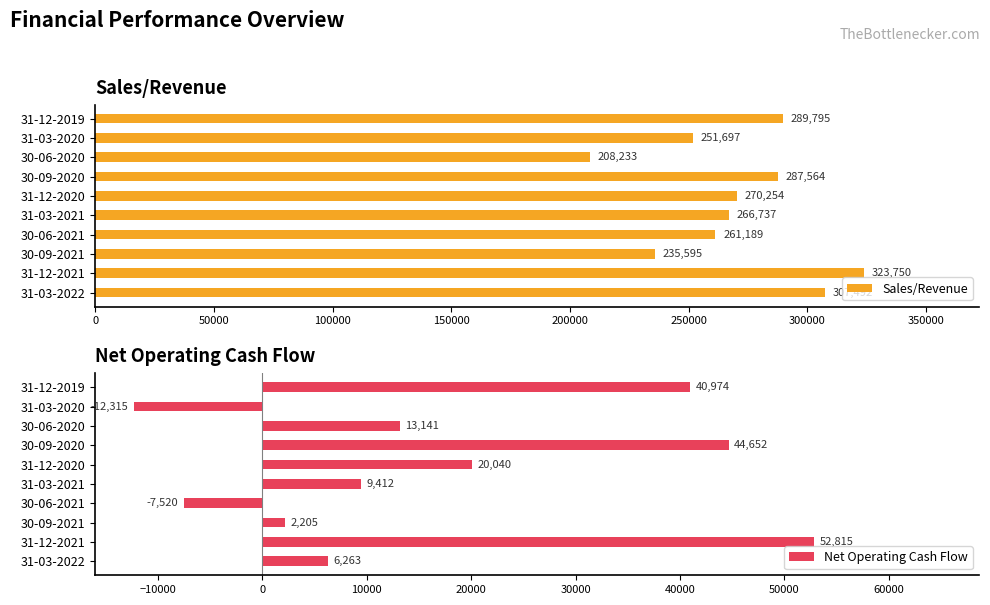

What is the difference between the Sales/Revenue values at 31-12-2021 and 30-09-2021?

88155